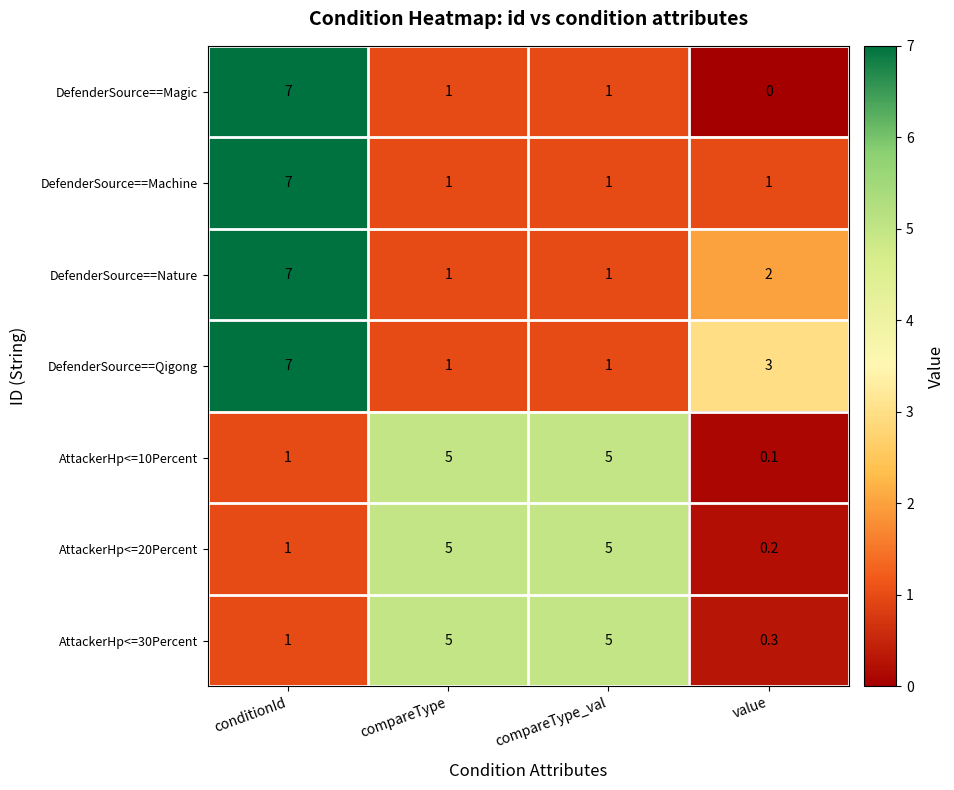

What is the minimum value for AttackerHp<=30Percent?

0.3